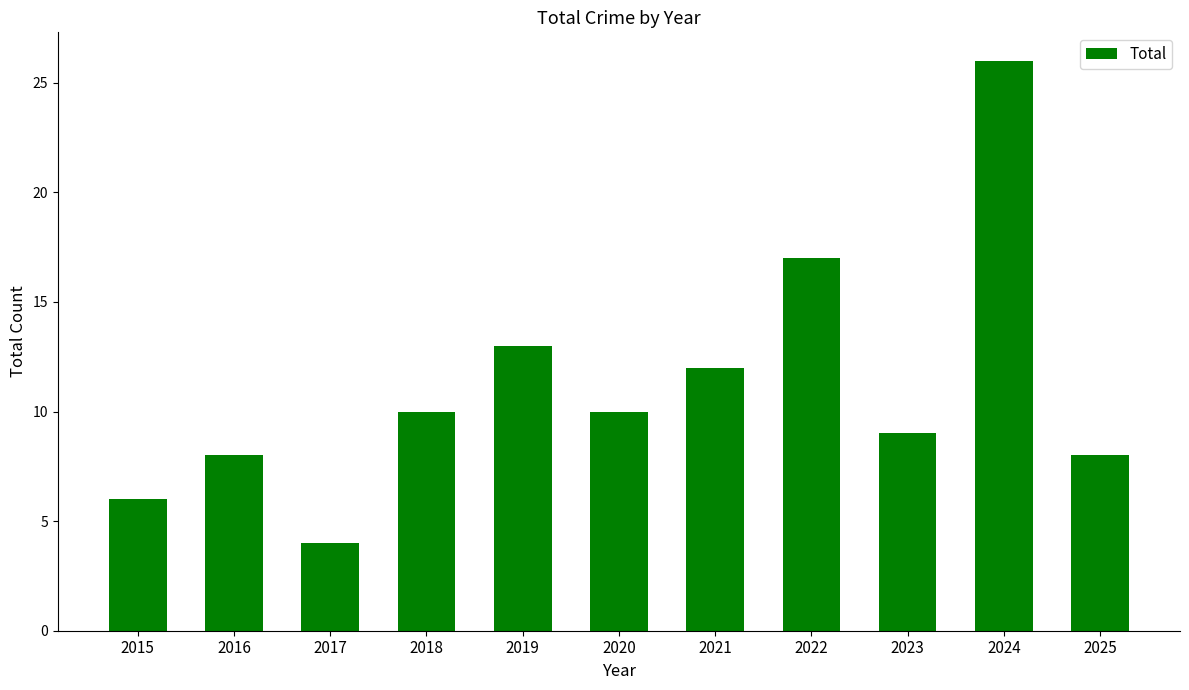

What is the ratio of the value at 2015 to the value at 2020?

0.6